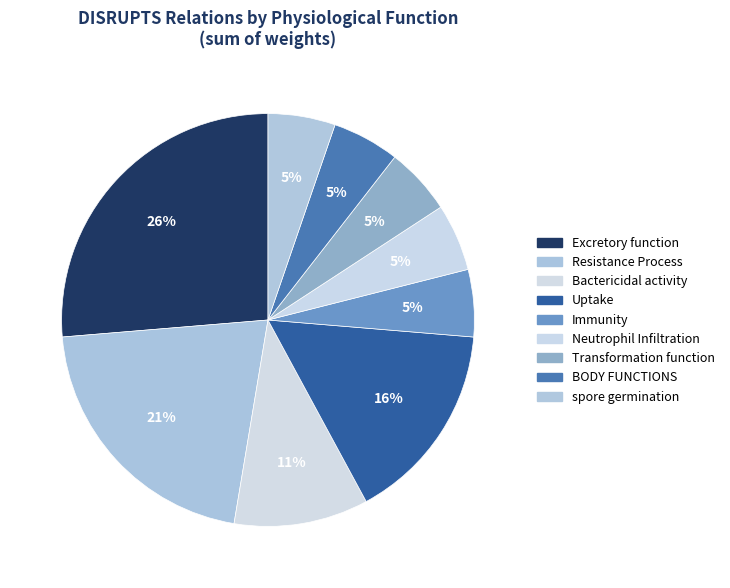

Which has a higher value, Neutrophil Infiltration or Resistance Process?

Resistance Process